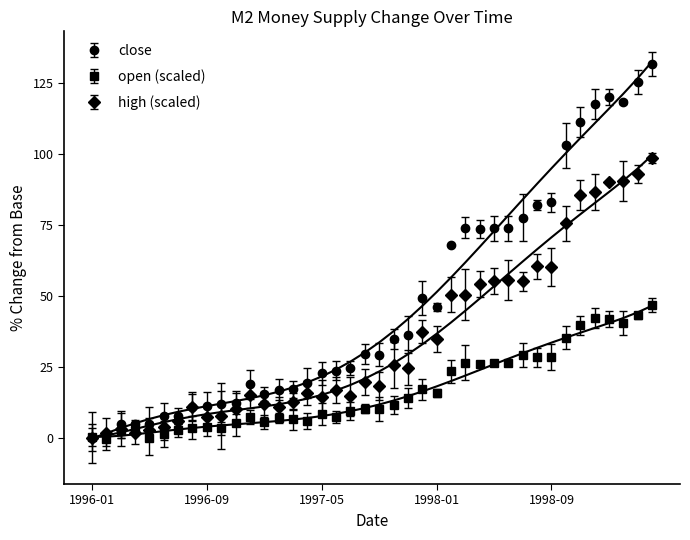

Does the chart have visible grid lines?

No